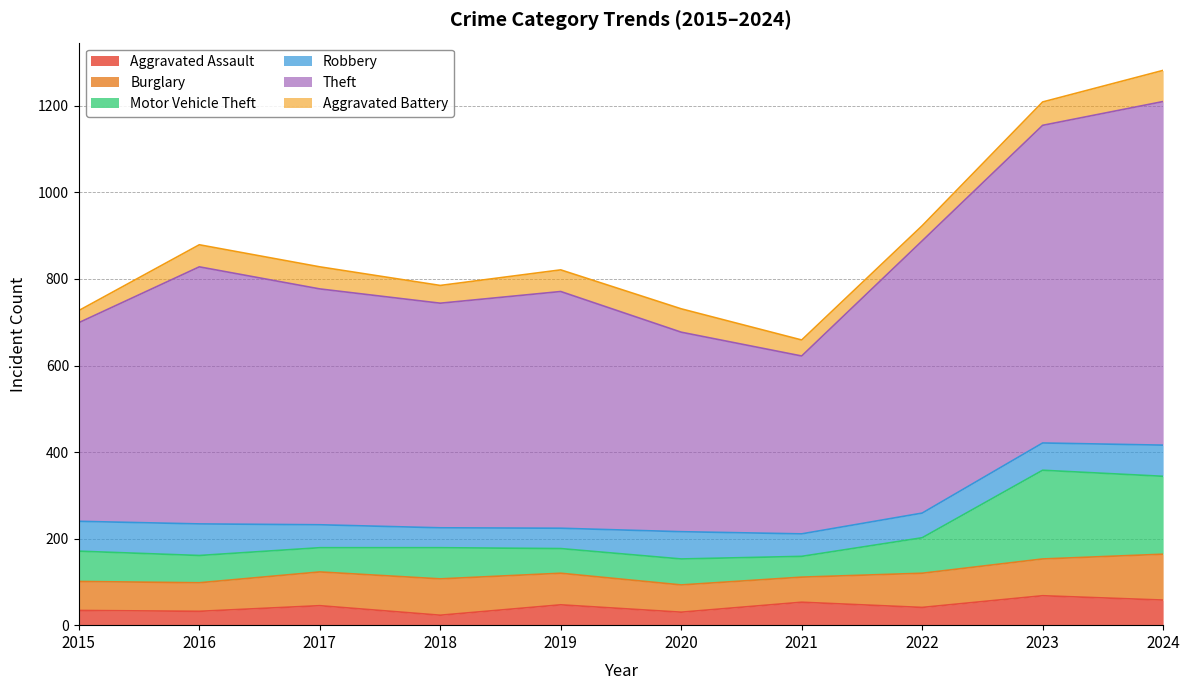

What is the maximum value for Aggravated Assault?

68